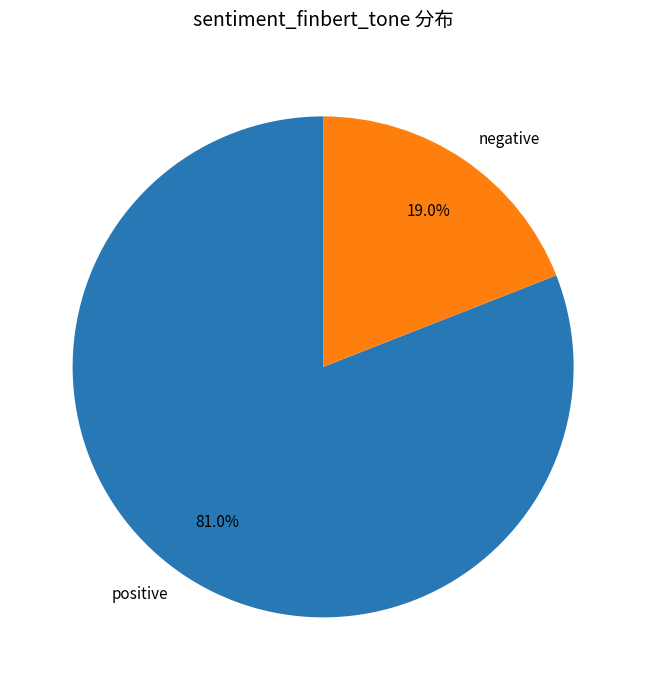

Does any single category account for the majority?

Yes